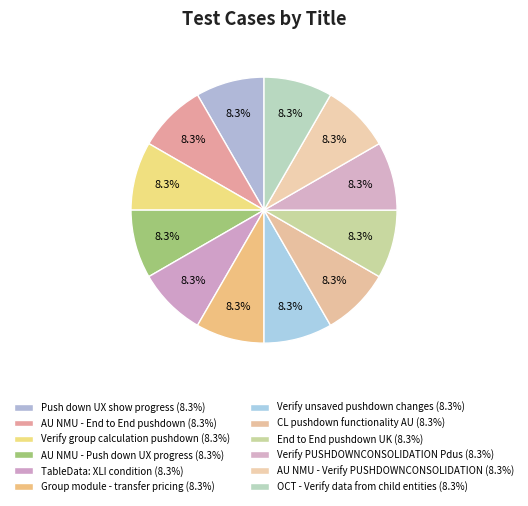

What percentage is the CL pushdown functionality AU slice, to the nearest percent?

8%